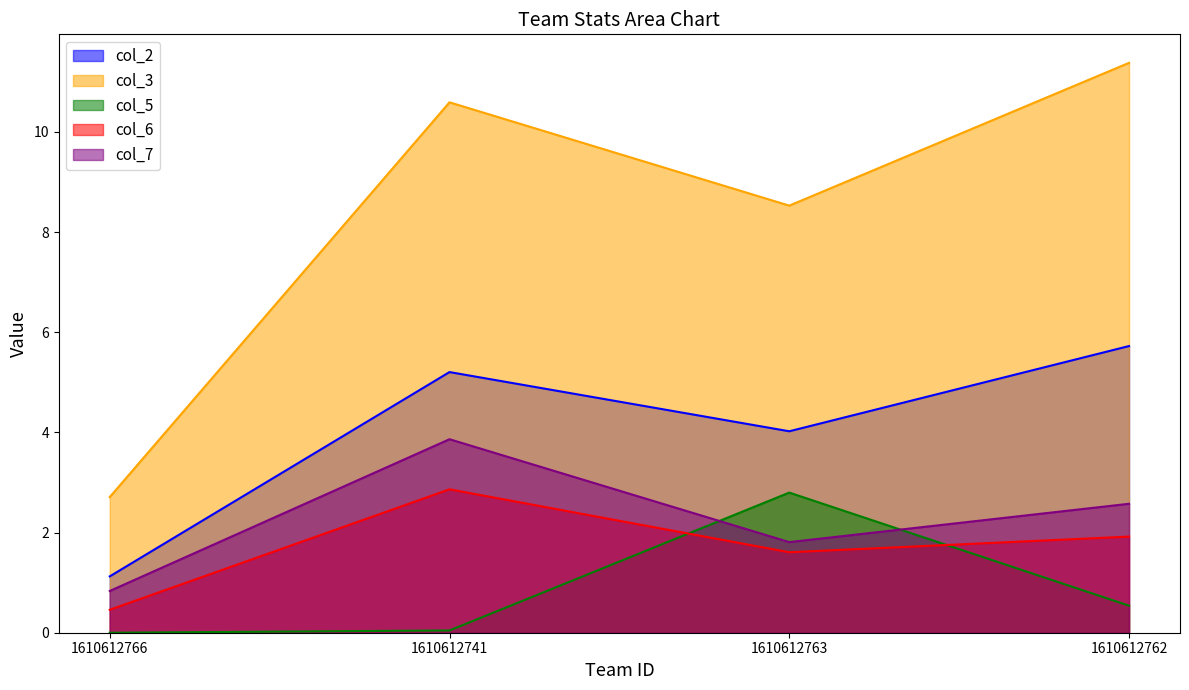

True or false: col_3 has a value of 11.4 at 1610612762.

True